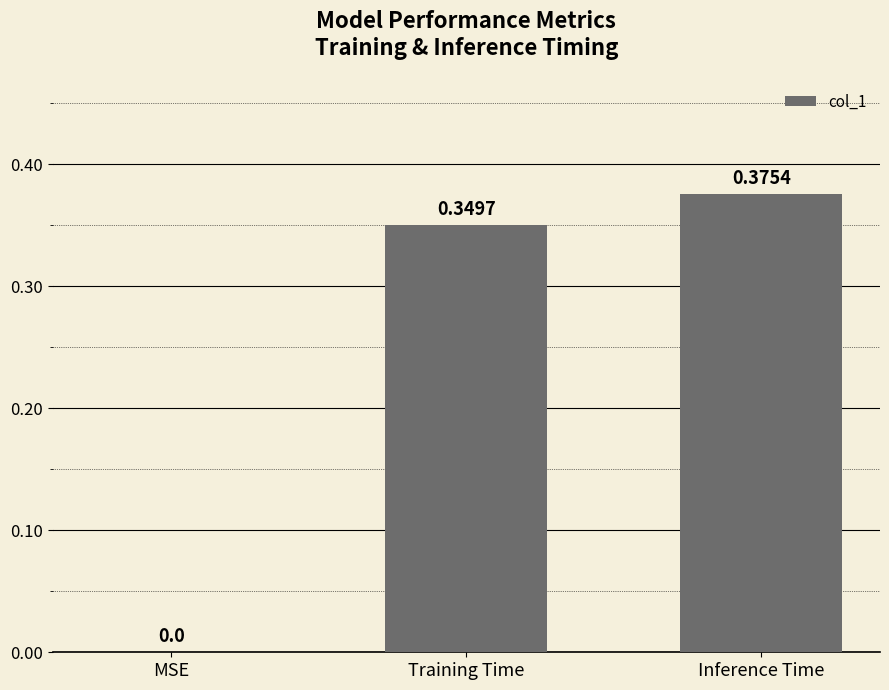

Which has a higher value, Inference Time or MSE?

Inference Time